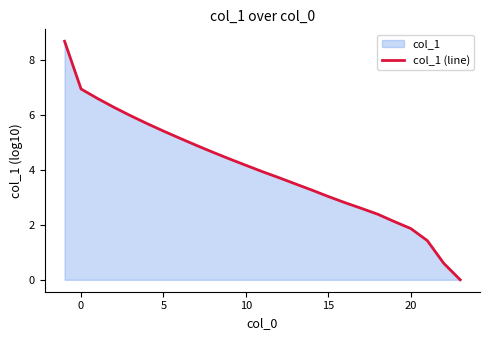

Reading left to right, list all the values displayed in this chart.

8.7	7.0	6.6	6.3	6.0	5.7	5.4	5.2	4.9	4.7	4.4	4.2	3.9	3.7	3.5	3.3	3.0	2.8	2.6	2.4	2.1	1.9	1.4	0.6	0.0